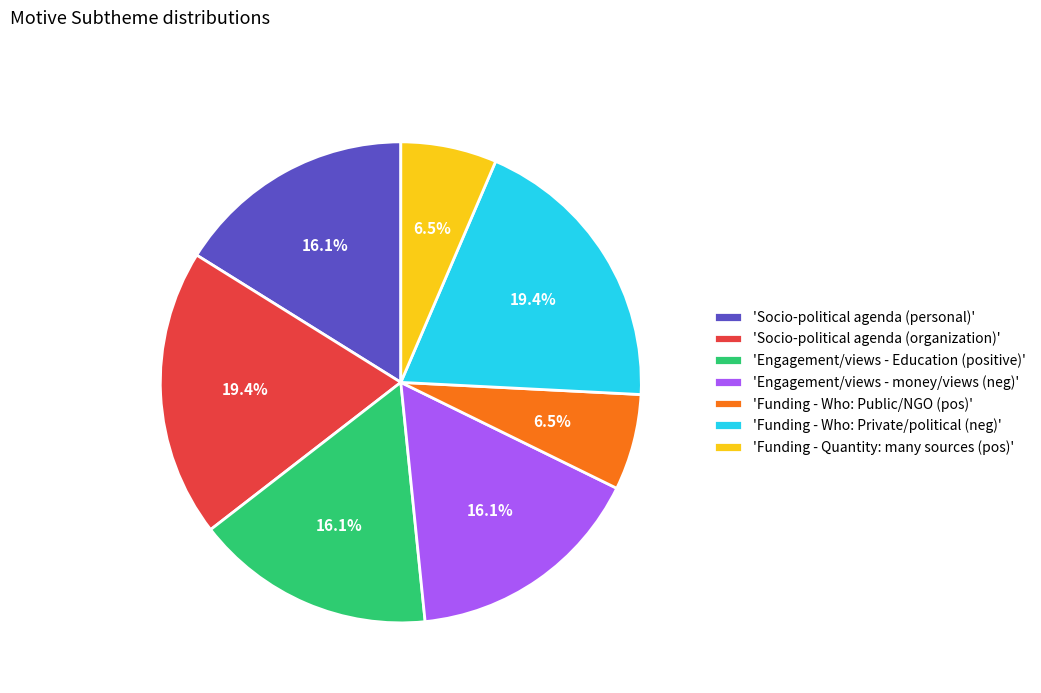

Is 'Engagement/views - money/views (neg)' the majority of the pie?

No